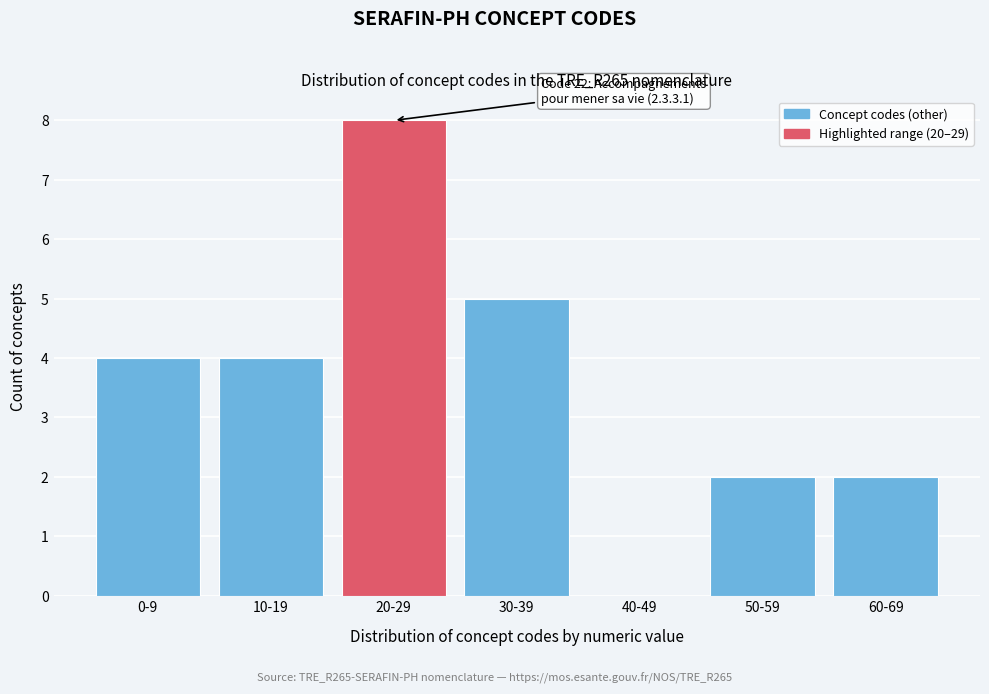

Reading right to left, transcribe all the data shown in this chart.

60-69=2	50-59=2	40-49=0	30-39=5	20-29=8	10-19=4	0-9=4